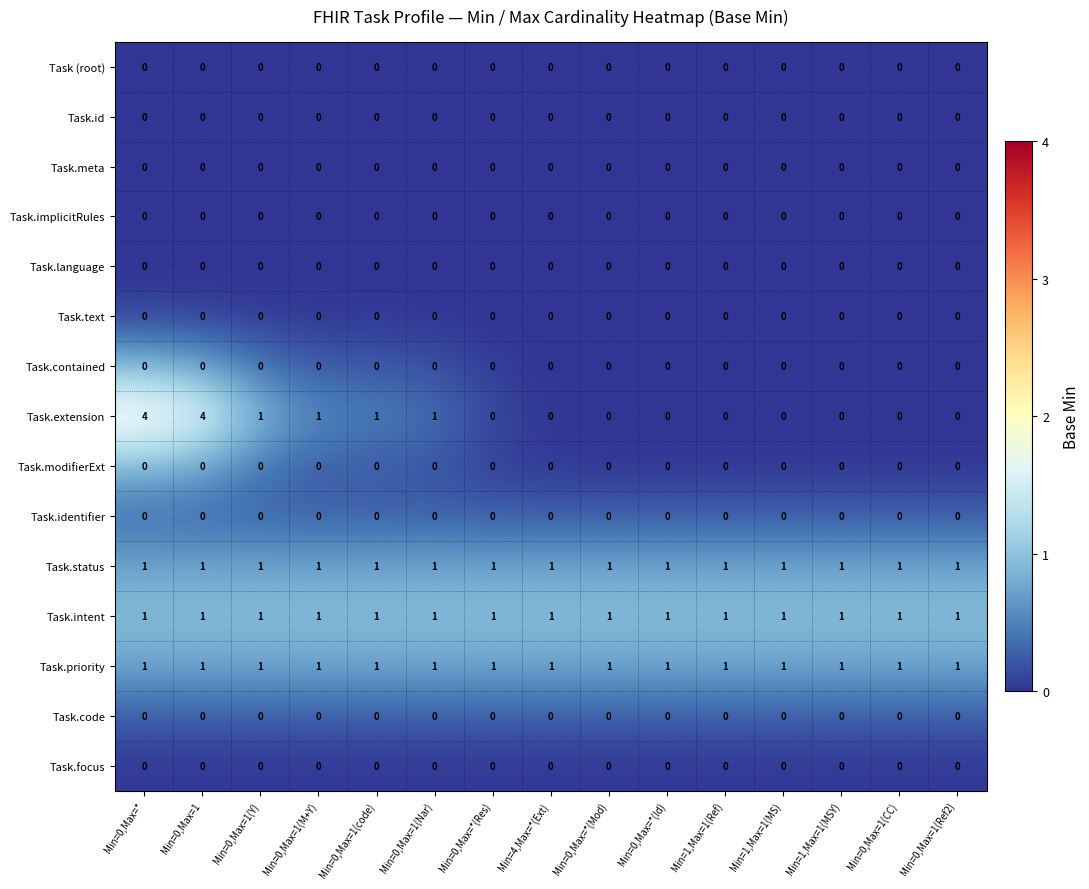

What is the total value across all series at Min=0,Max=*(Mod)?

3